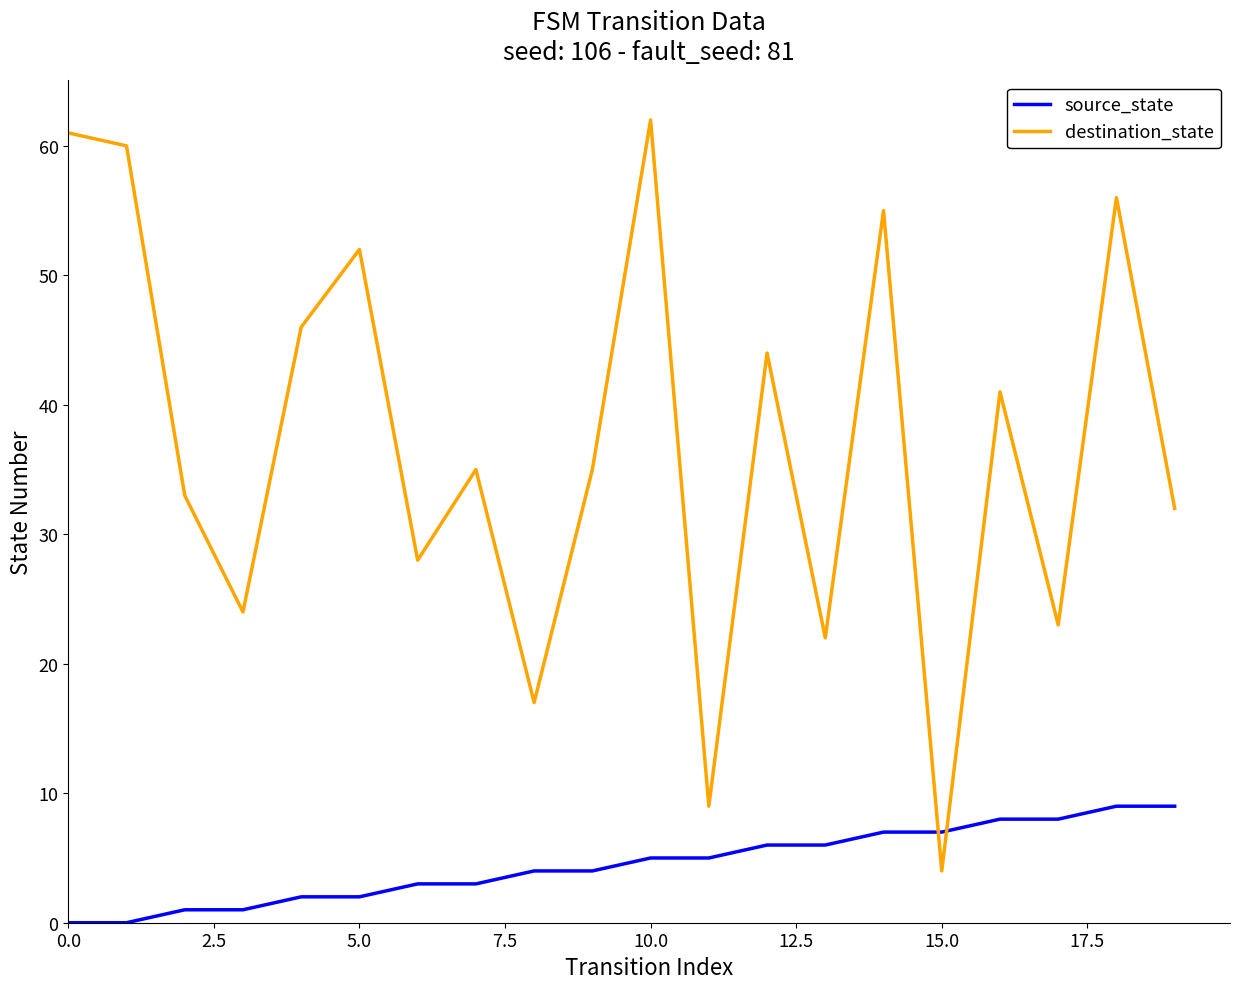

What is the highest value of the destination_state series?

62